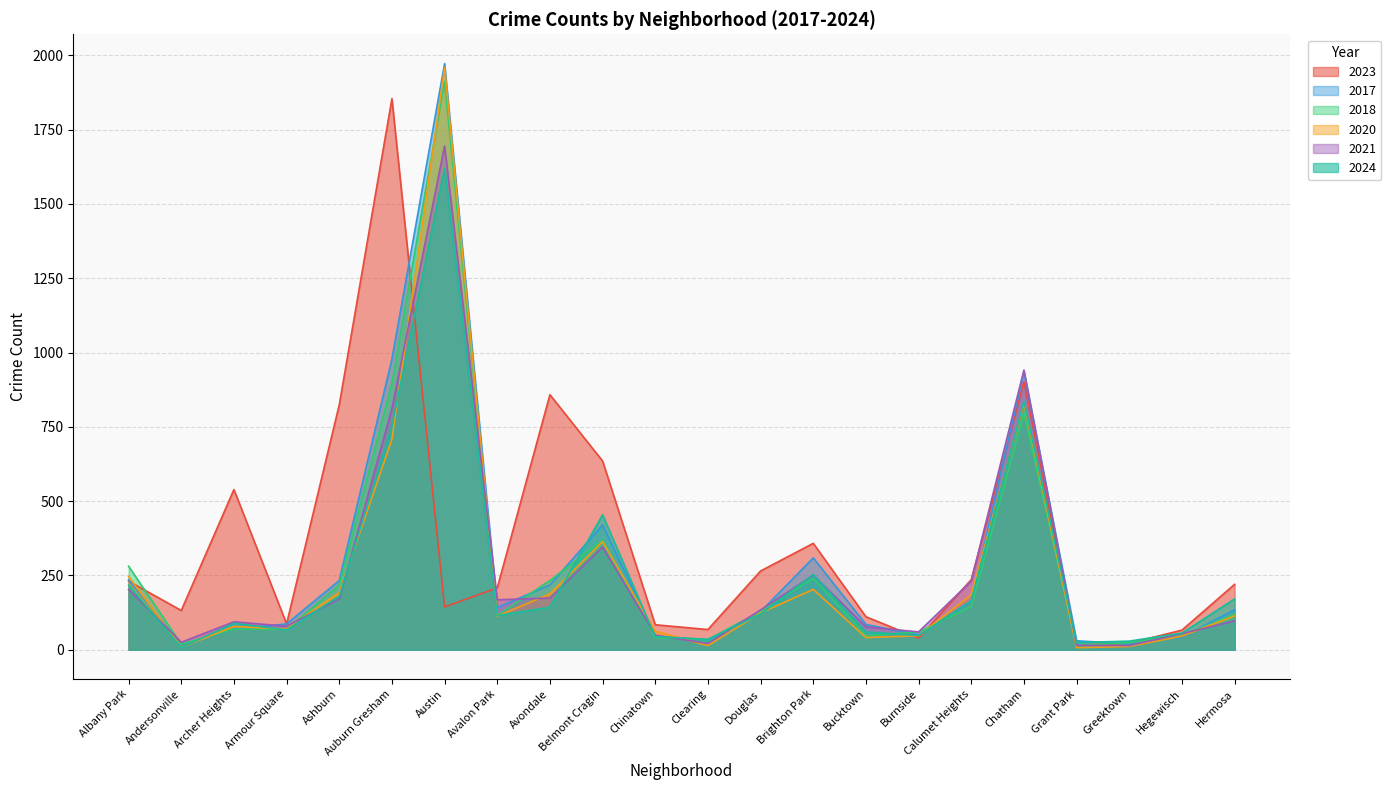

What is the spread (max minus min) of values at Andersonville?

125